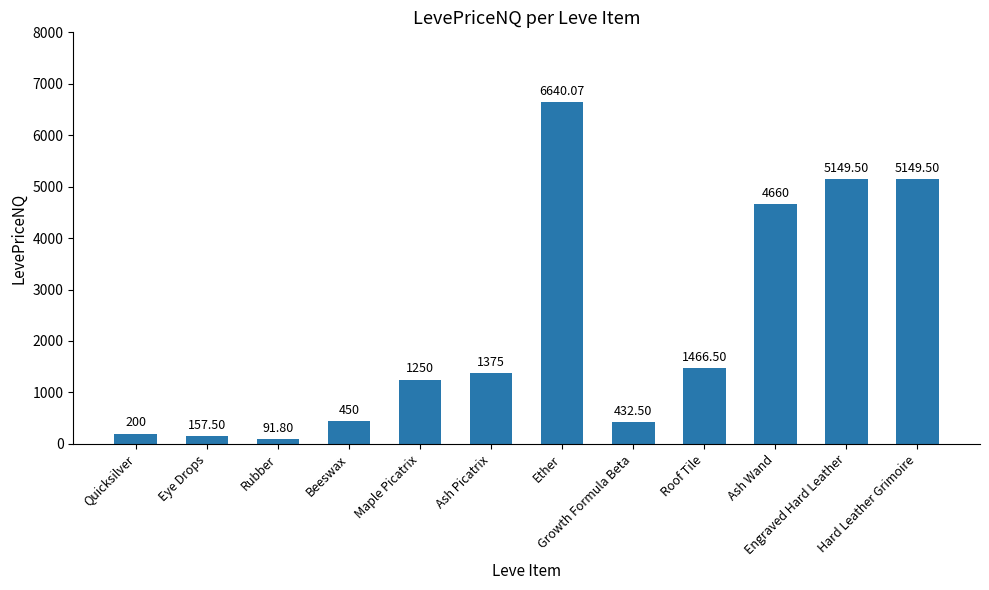

What is the difference between the second highest and second lowest values?

4992.0